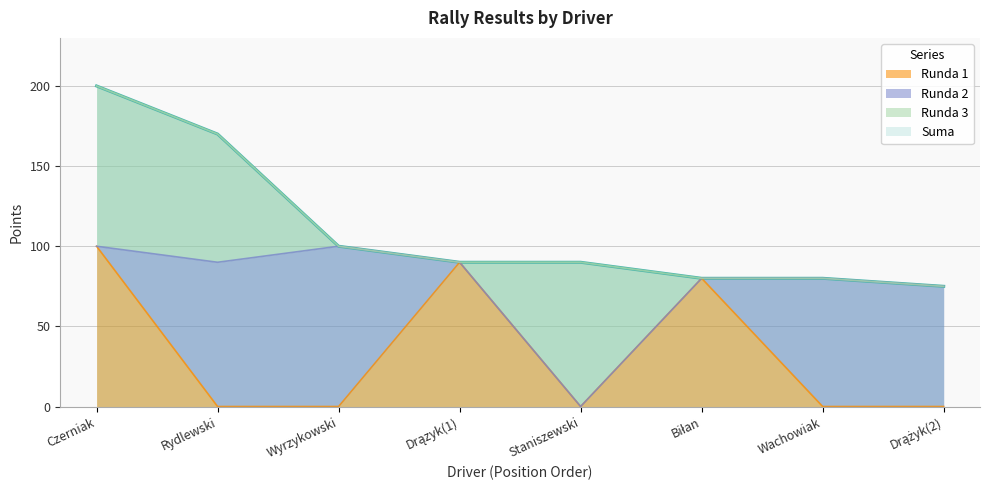

What is the value of the Suma point at the 6th from the left?

80